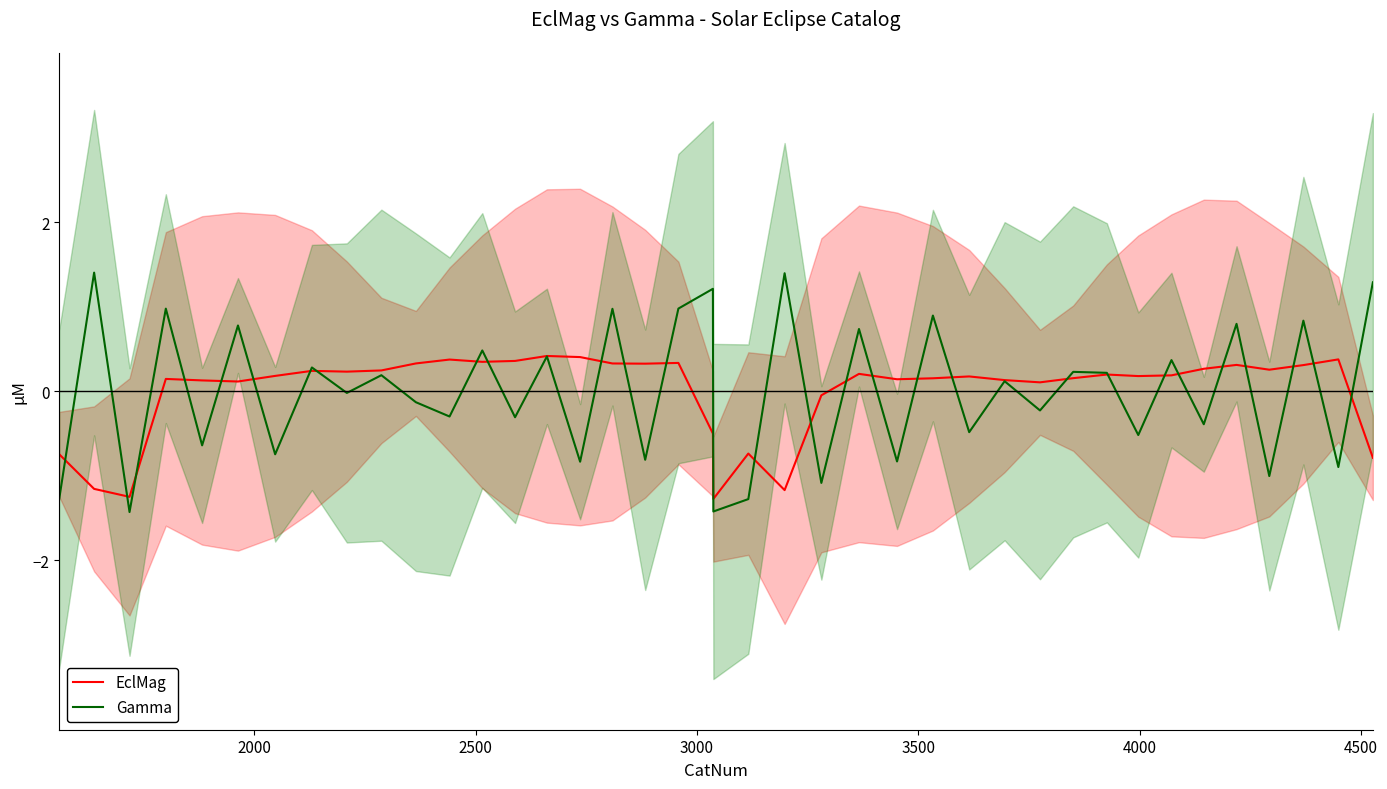

How many lines are shown in the chart?

2